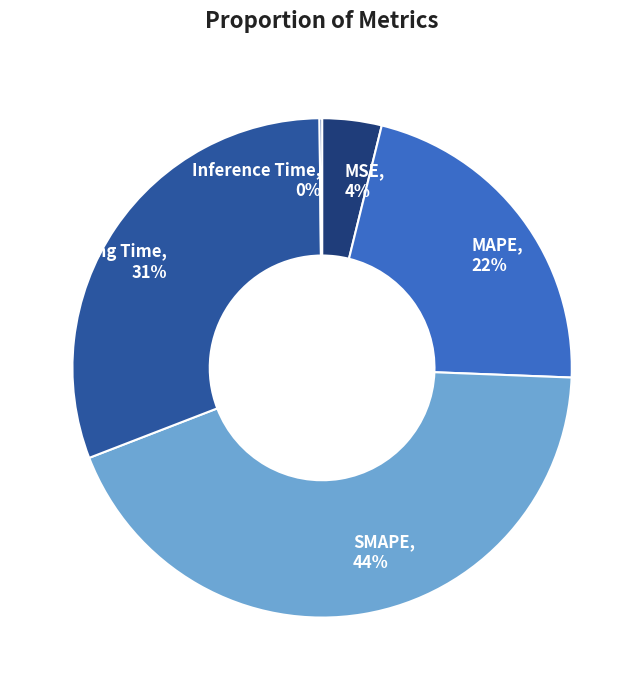

Is the sum of MAPE and Training Time greater than half?

Yes